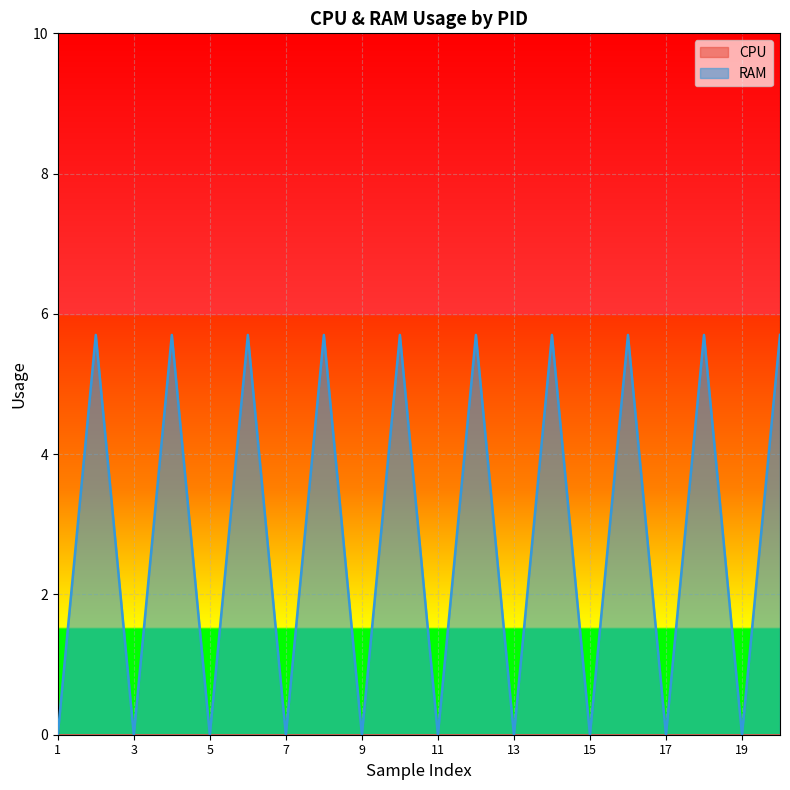

What is the value of the 16th point from the left?

5.7